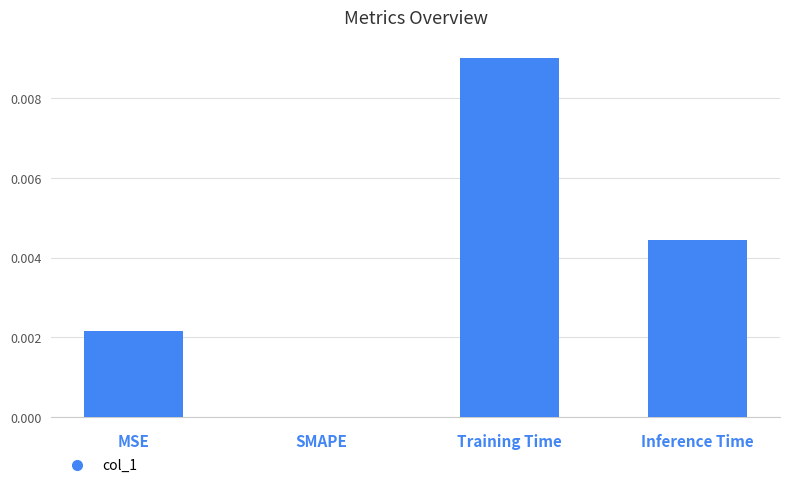

Which label corresponds to the largest value in the chart?

Training Time